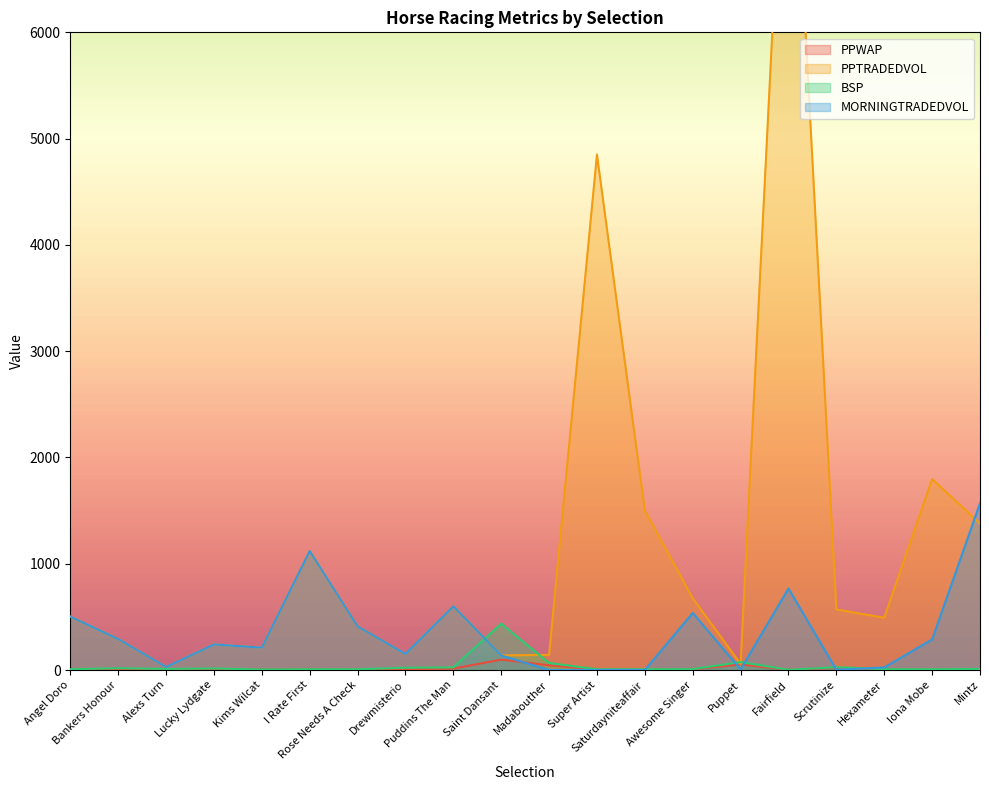

Which series ends up on top after the final intersection of BSP and PPWAP?

BSP